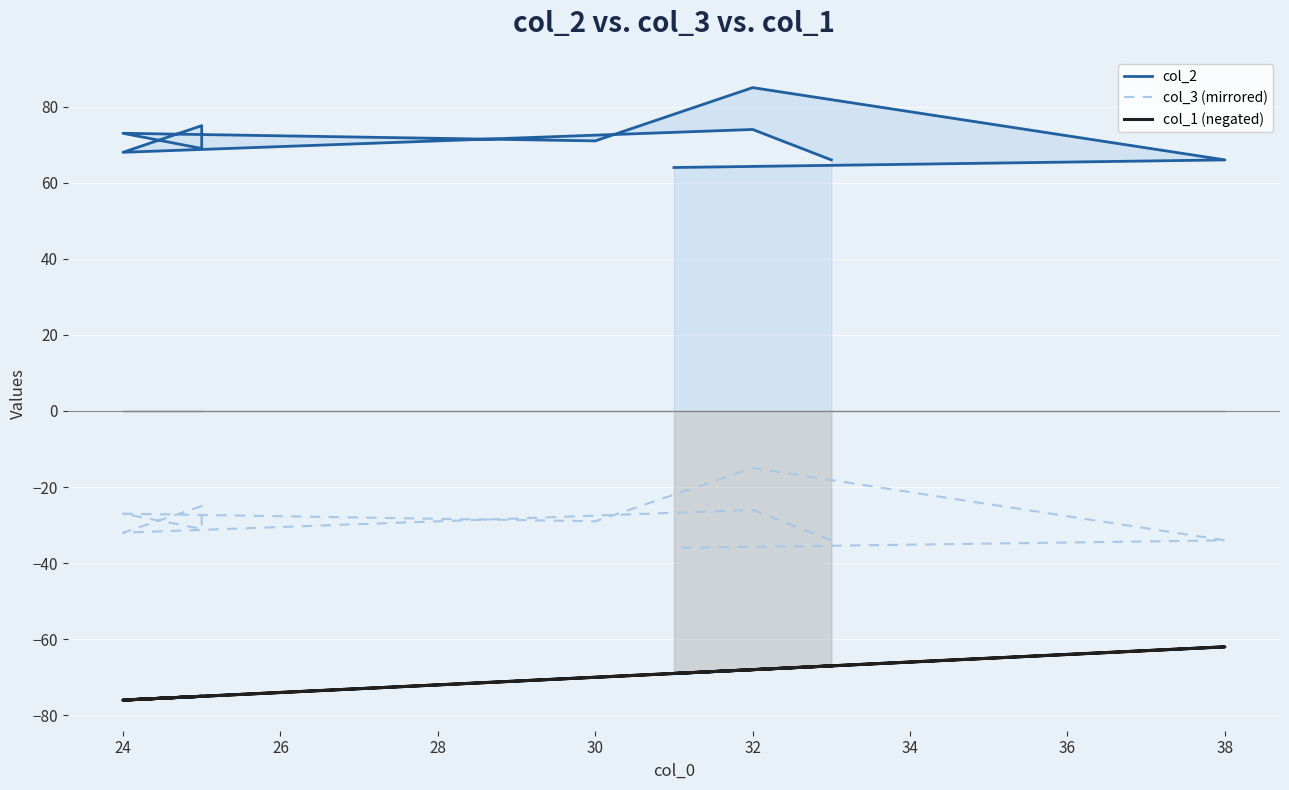

How many distinct data groups are displayed?

3